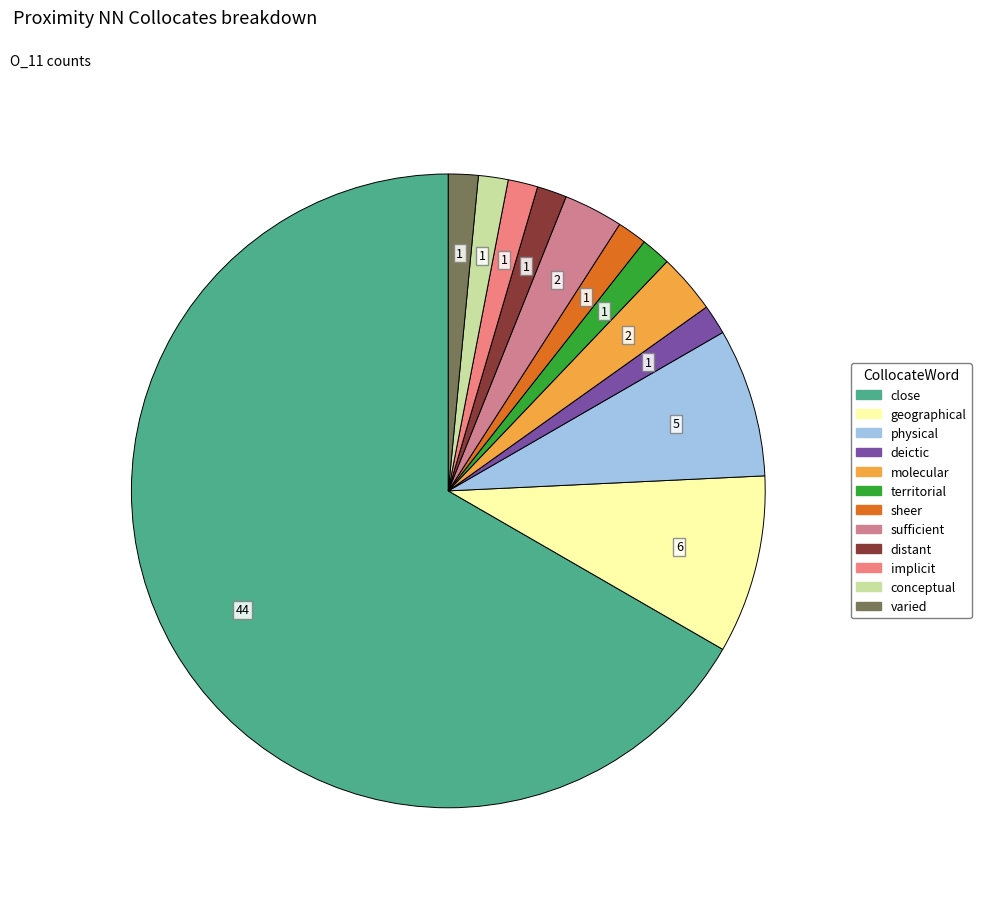

To the nearest percent, what is the difference between the largest and smallest slice percentages?

65%